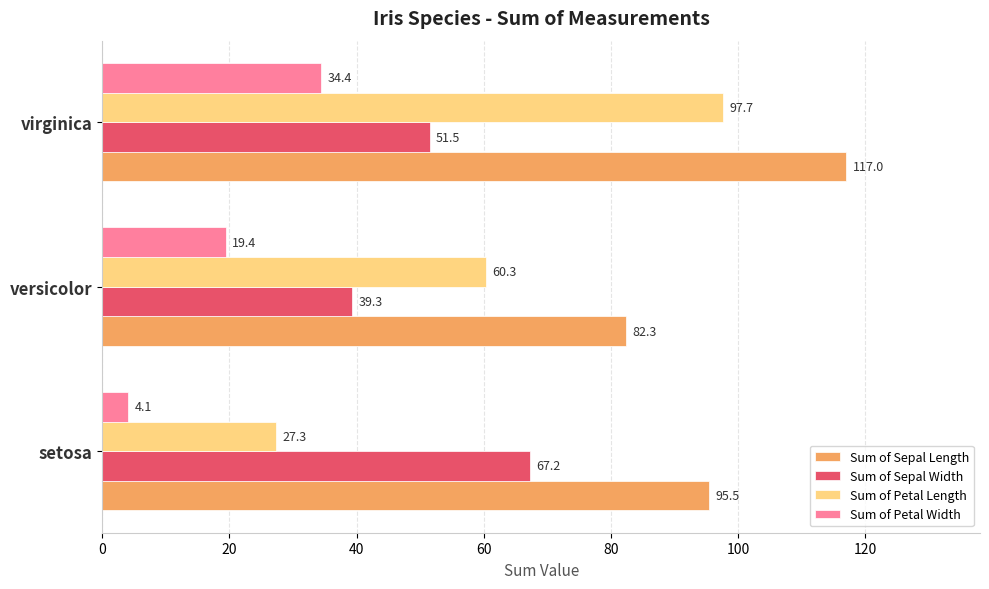

The value of Sum of Sepal Width at virginica is 51.5. True or false?

True